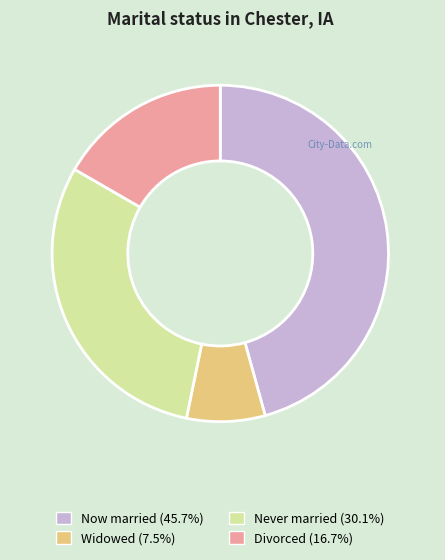

Do Widowed (7.5%) and Never married (30.1%) together represent more than half of the pie?

No